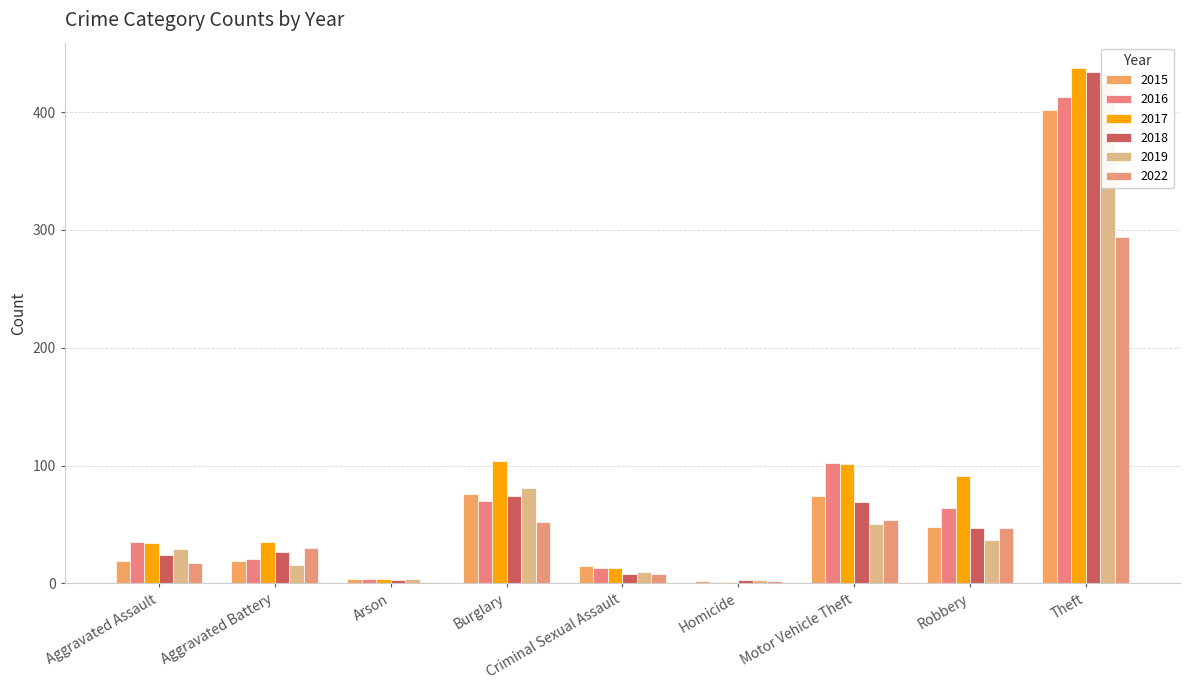

What are all the series names shown in the legend?

2015, 2016, 2017, 2018, 2019, 2022